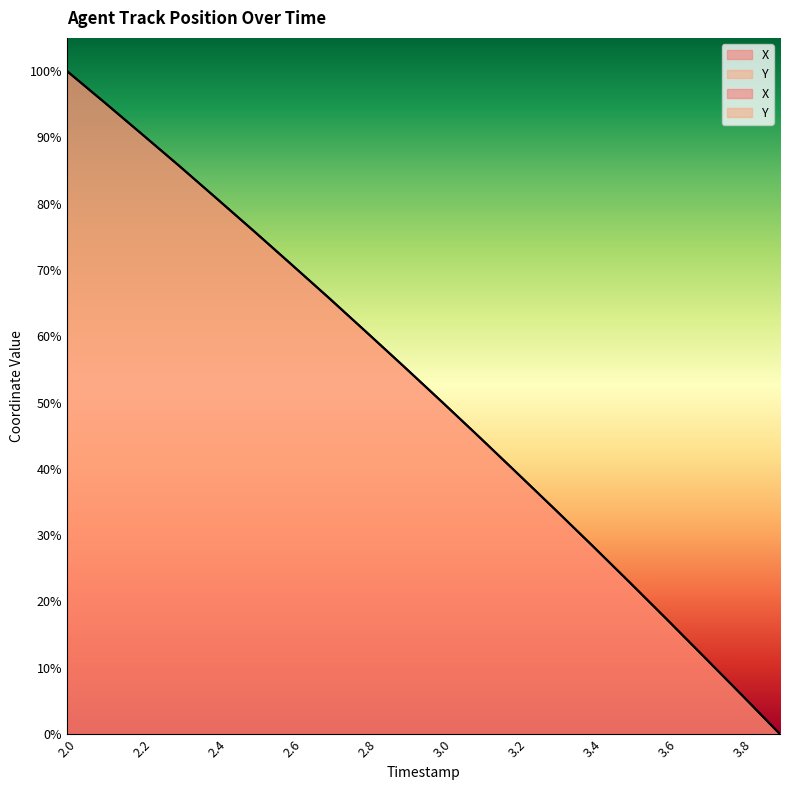

Reading left to right, list all the values displayed in this chart.

X: 1.0	1.0	0.9	0.9	0.8	0.8	0.7	0.7	0.6	0.6	0.5	0.4	0.4	0.3	0.3	0.2	0.2	0.1	0.1	0.0
Y: 1.0	1.0	0.9	0.9	0.8	0.8	0.7	0.7	0.6	0.6	0.5	0.4	0.4	0.3	0.3	0.2	0.2	0.1	0.1	0.0